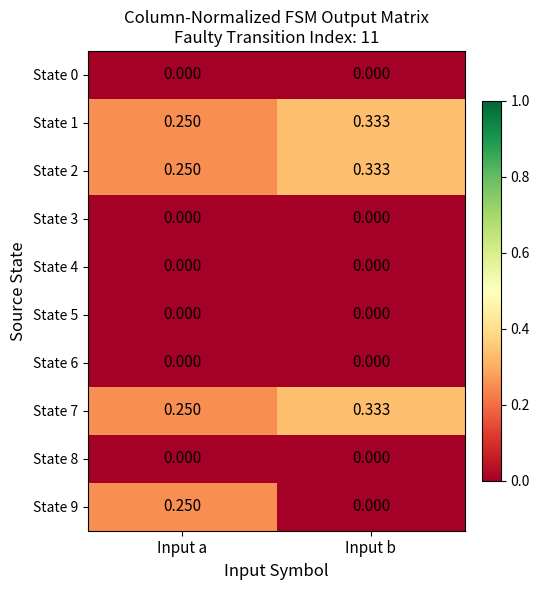

At which category is the sum across all series the highest?

Input a